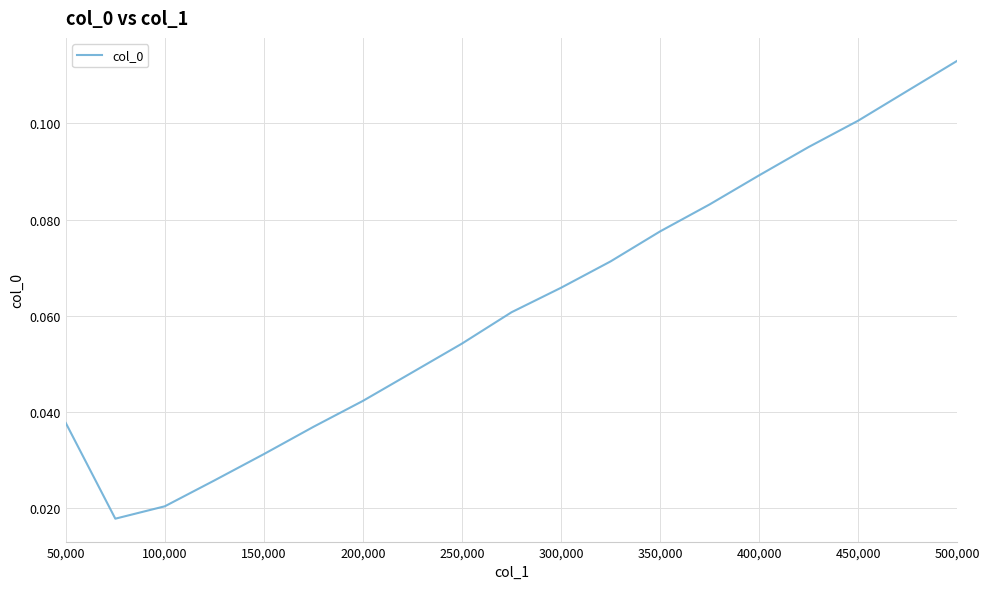

Between 400,000 and 200,000, which is larger?

400,000